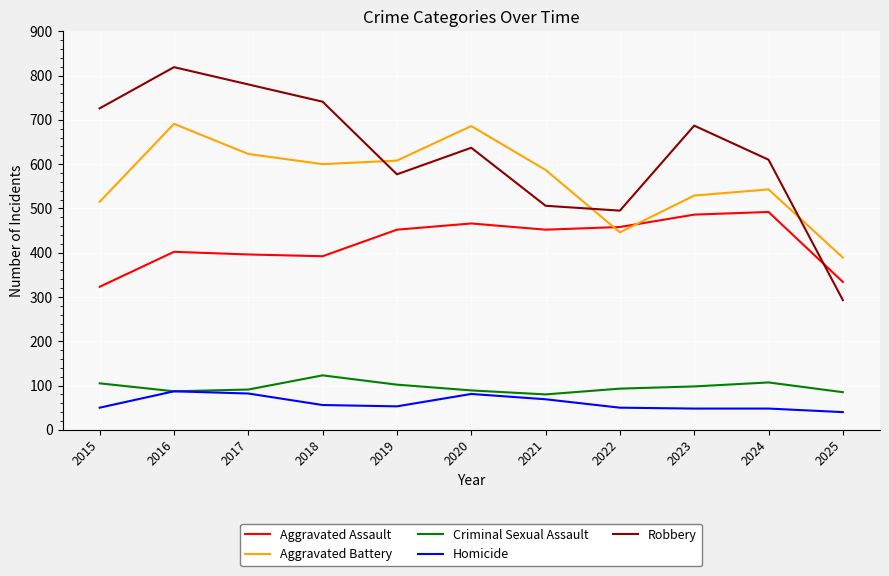

How many intersections are there between Aggravated Battery and Aggravated Assault?

2